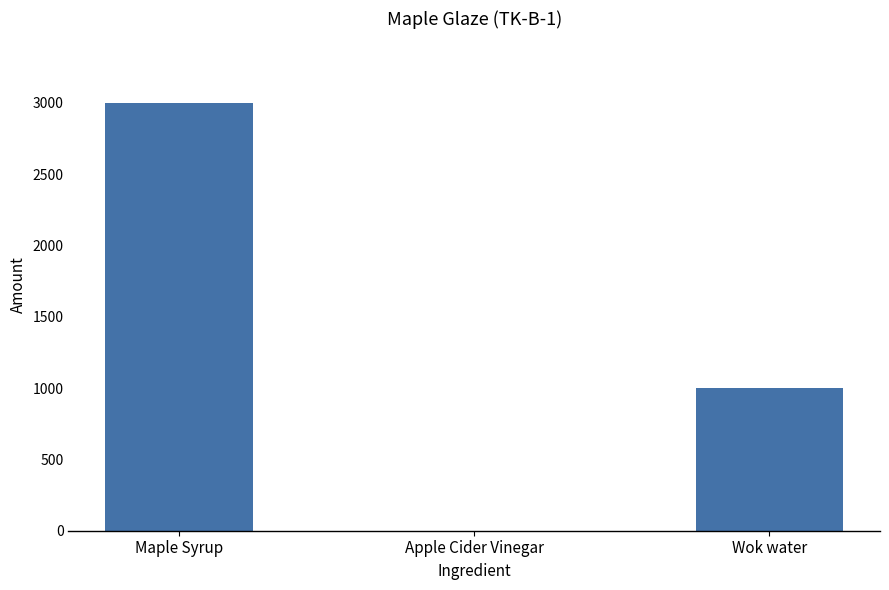

What is the difference between the values at Apple Cider Vinegar and Maple Syrup?

2999